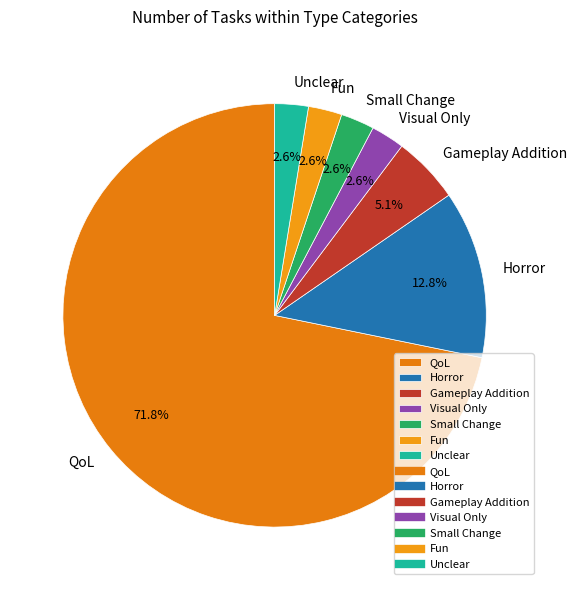

To the nearest percent, what is the average slice percentage?

14%